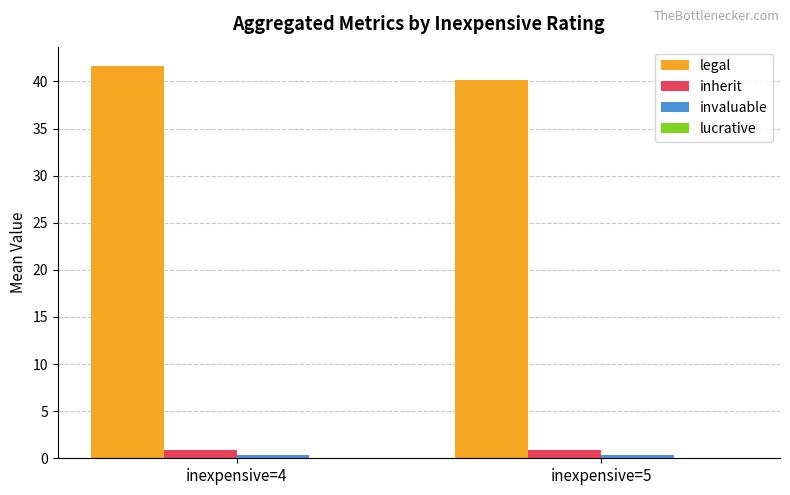

At which label is legal closest to 40?

inexpensive=5